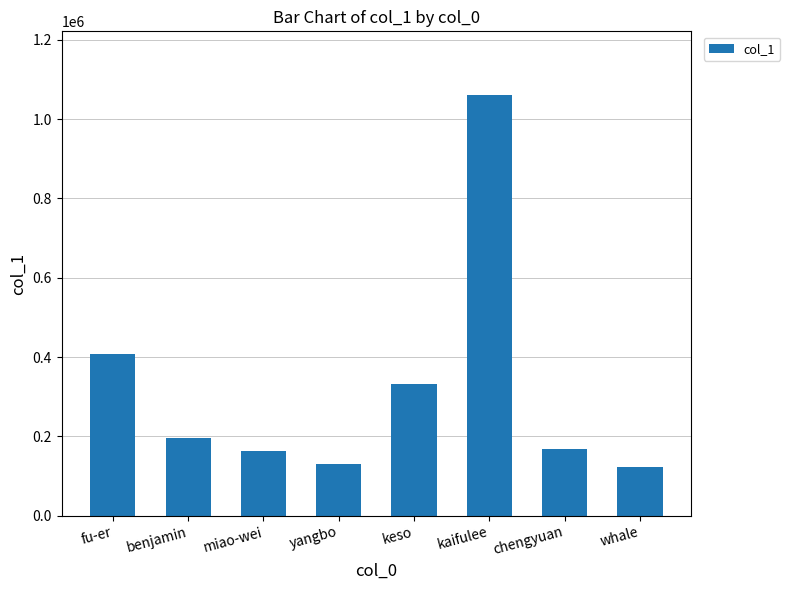

How many data points are less than 196102?

4